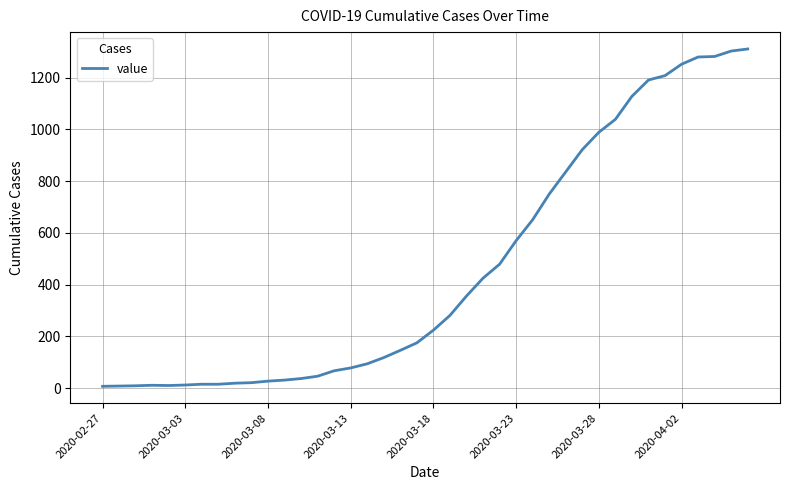

What is the difference between the maximum and minimum values?

1304